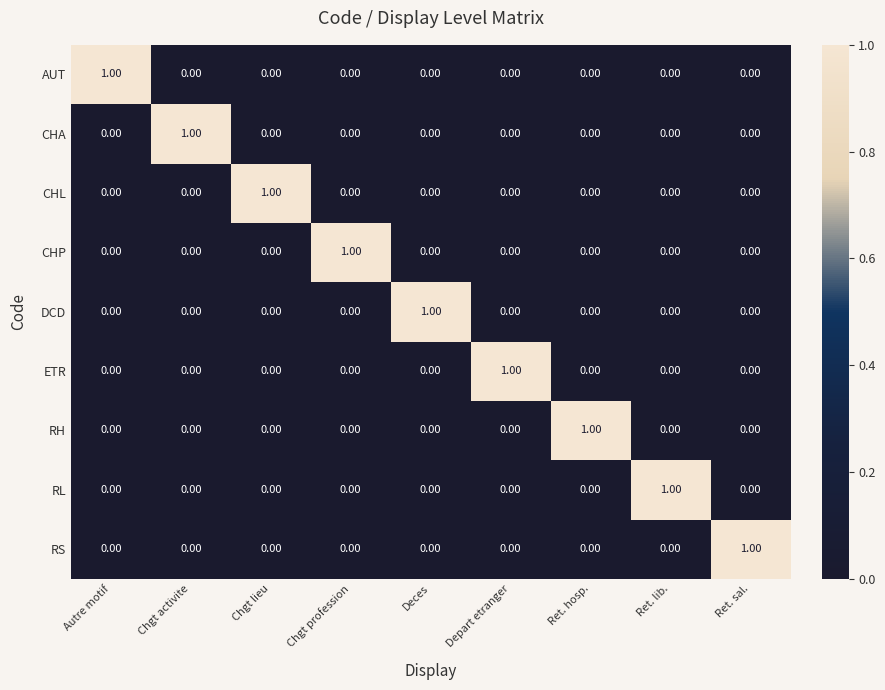

Which category has the highest value in the RH series?

Ret. hosp.